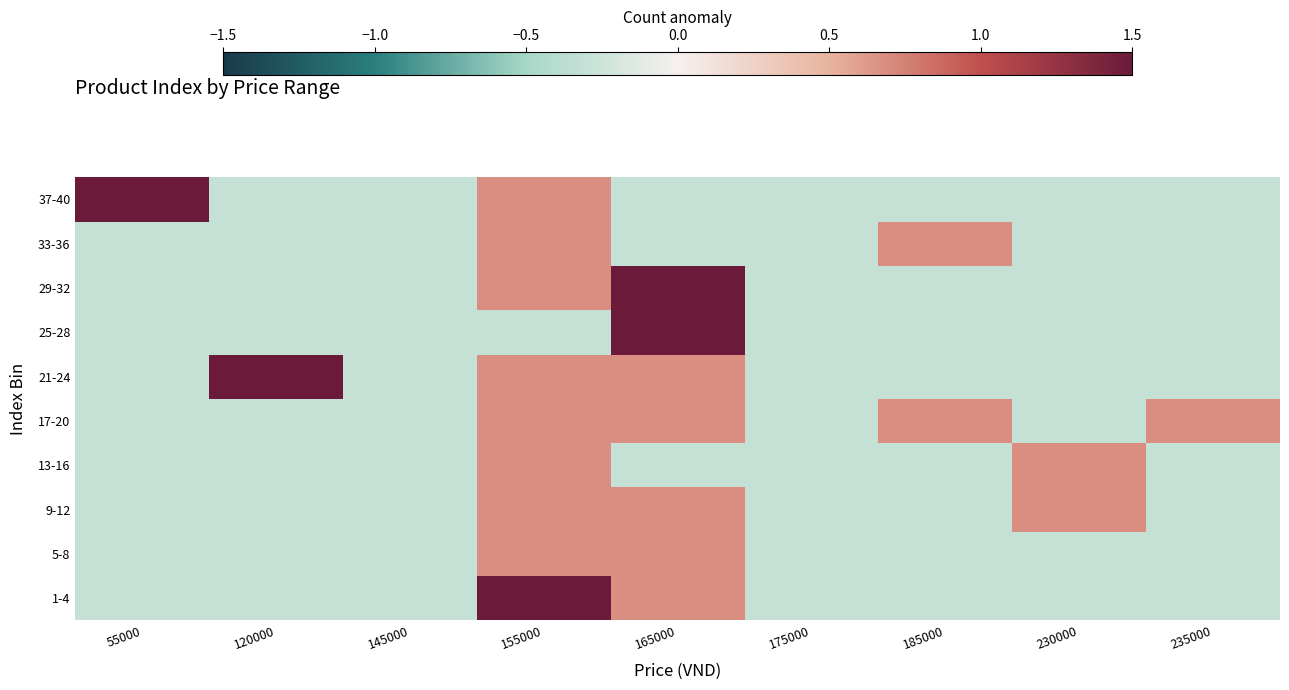

Reading left to right, list all the values displayed in this chart.

1-4: 55000=-0.3	120000=-0.3	145000=-0.3	155000=1.7	165000=0.7	175000=-0.3	185000=-0.3	230000=-0.3	235000=-0.3
5-8: 55000=-0.3	120000=-0.3	145000=-0.3	155000=0.7	165000=0.7	175000=-0.3	185000=-0.3	230000=-0.3	235000=-0.3
9-12: 55000=-0.3	120000=-0.3	145000=-0.3	155000=0.7	165000=0.7	175000=-0.3	185000=-0.3	230000=0.7	235000=-0.3
13-16: 55000=-0.3	120000=-0.3	145000=-0.3	155000=0.7	165000=-0.3	175000=-0.3	185000=-0.3	230000=0.7	235000=-0.3
17-20: 55000=-0.3	120000=-0.3	145000=-0.3	155000=0.7	165000=0.7	175000=-0.3	185000=0.7	230000=-0.3	235000=0.7
21-24: 55000=-0.3	120000=1.7	145000=-0.3	155000=0.7	165000=0.7	175000=-0.3	185000=-0.3	230000=-0.3	235000=-0.3
25-28: 55000=-0.3	120000=-0.3	145000=-0.3	155000=-0.3	165000=1.7	175000=-0.3	185000=-0.3	230000=-0.3	235000=-0.3
29-32: 55000=-0.3	120000=-0.3	145000=-0.3	155000=0.7	165000=1.7	175000=-0.3	185000=-0.3	230000=-0.3	235000=-0.3
33-36: 55000=-0.3	120000=-0.3	145000=-0.3	155000=0.7	165000=-0.3	175000=-0.3	185000=0.7	230000=-0.3	235000=-0.3
37-40: 55000=1.7	120000=-0.3	145000=-0.3	155000=0.7	165000=-0.3	175000=-0.3	185000=-0.3	230000=-0.3	235000=-0.3